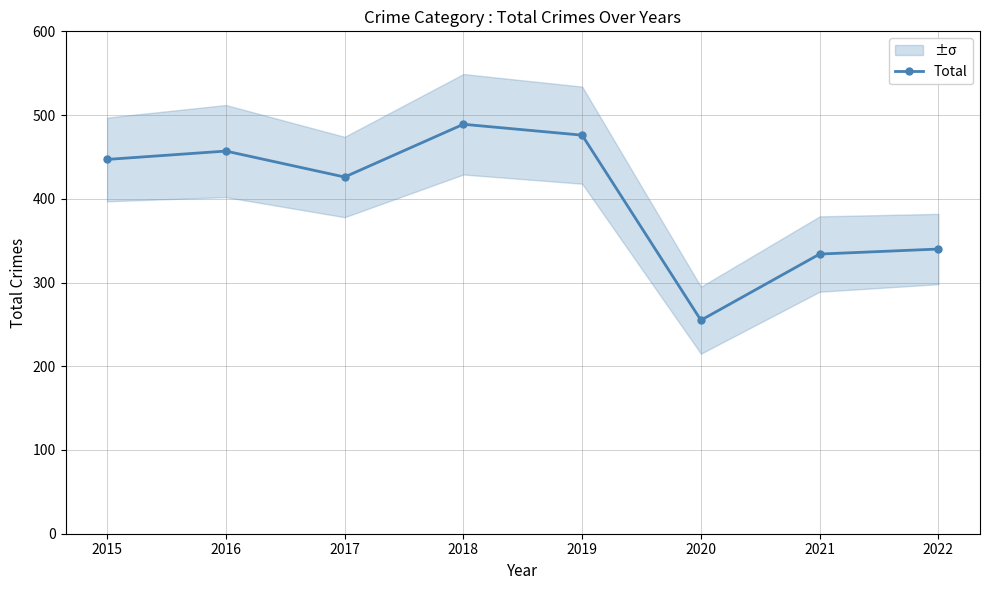

Reading left to right, extract all data points from this chart.

2015=447	2016=457	2017=426	2018=489	2019=476	2020=255	2021=334	2022=340